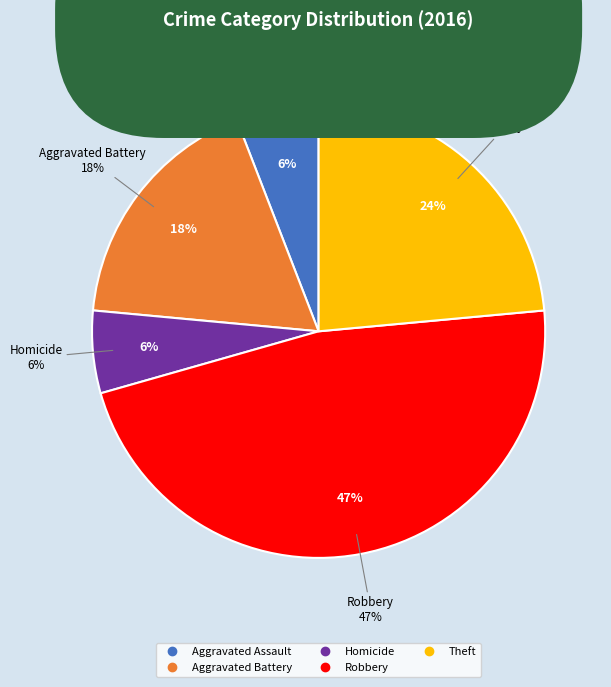

To the nearest percent, what percentage of the pie is Aggravated Assault?

6%